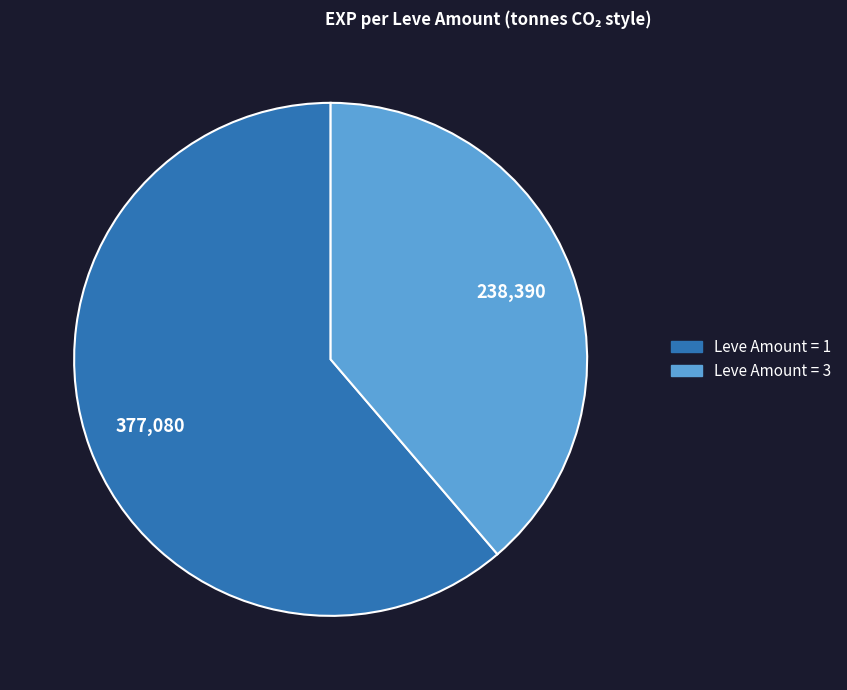

Does any single category account for the majority?

Yes